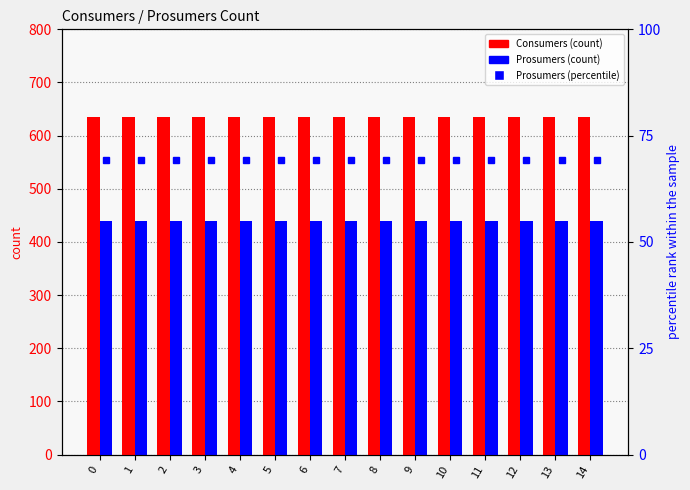

Rank the series by their maximum value, from lowest to highest.

Prosumers (percentile), Prosumers (count), Consumers (count)